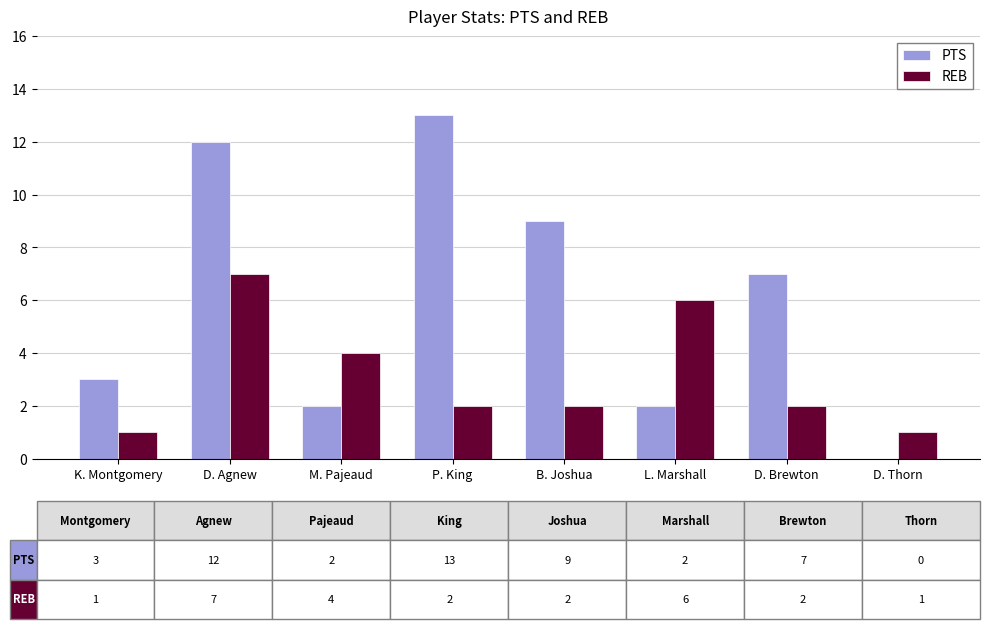

What is the highest value of the PTS series?

13